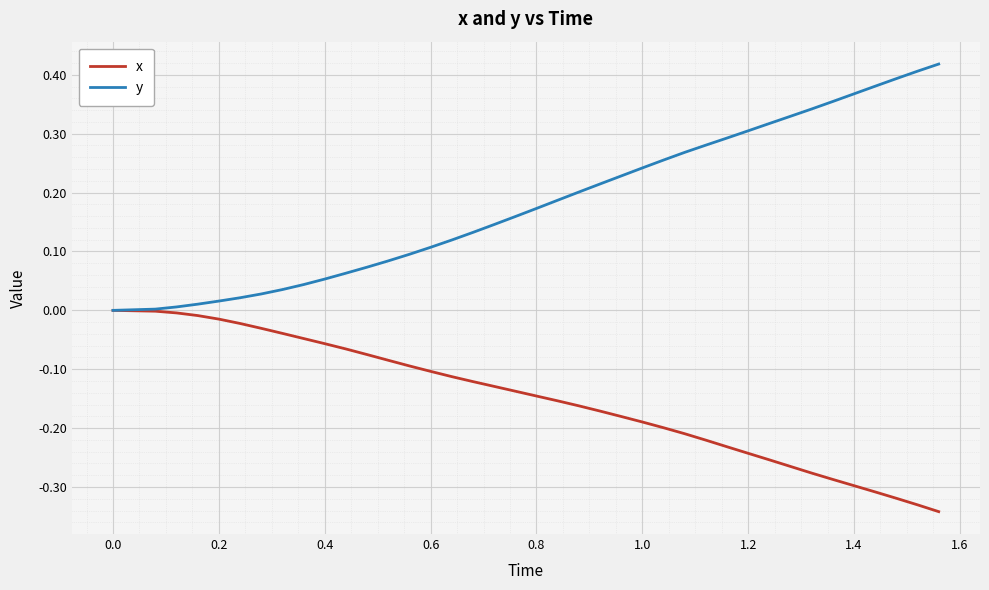

List the series in order of their overall mean, highest first.

y, x